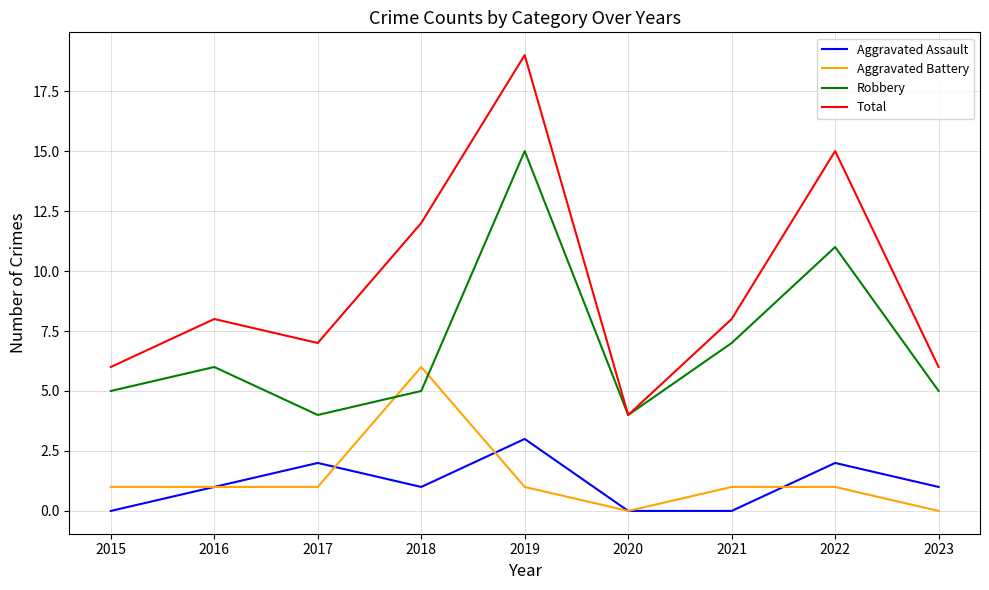

What is the difference between the Aggravated Battery values at 2018 and 2015?

5